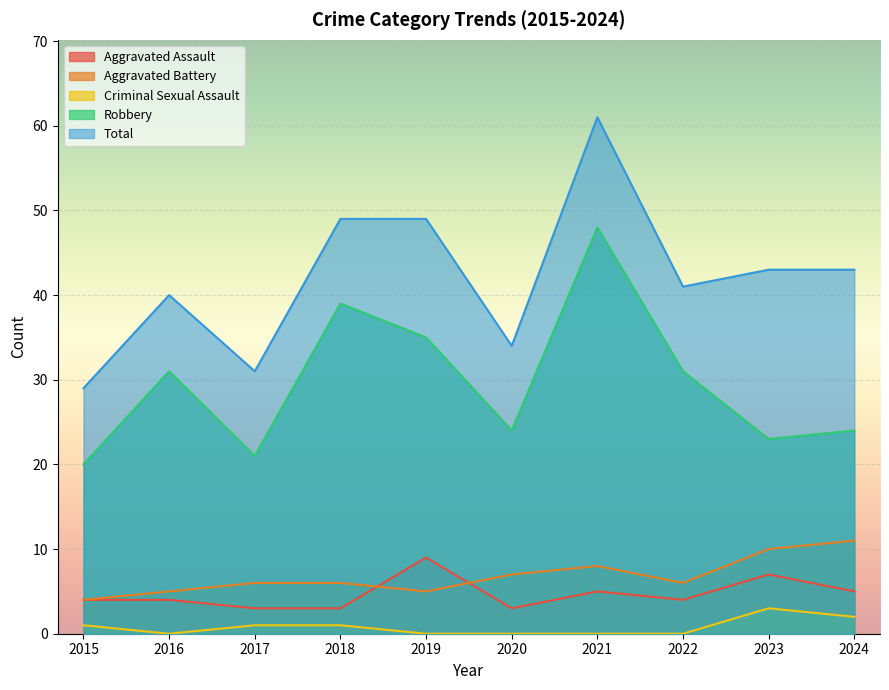

Reading left to right, list all the values displayed in this chart.

Aggravated Assault: 4	4	3	3	9	3	5	4	7	5
Aggravated Battery: 4	5	6	6	5	7	8	6	10	11
Criminal Sexual Assault: 1	0	1	1	0	0	0	0	3	2
Robbery: 20	31	21	39	35	24	48	31	23	24
Total: 29	40	31	49	49	34	61	41	43	43